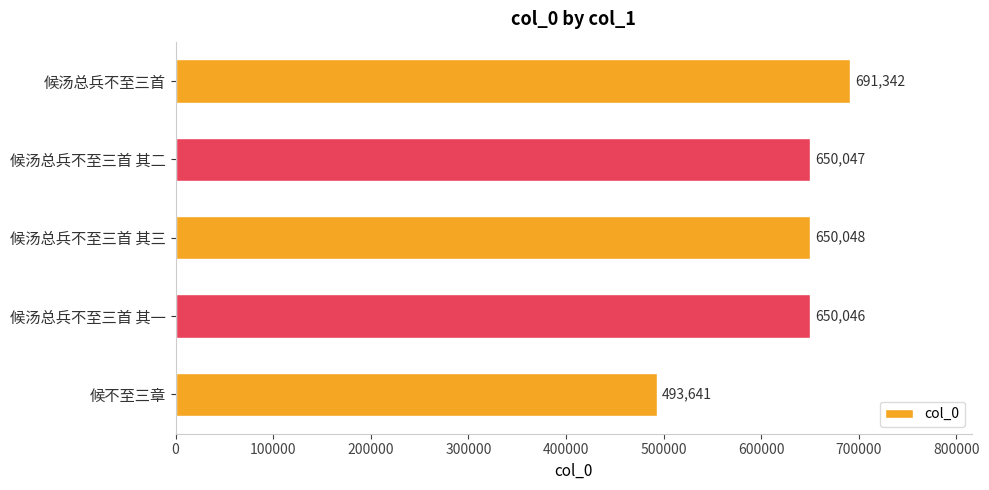

True or false: the data shows 493641 at 候不至三章.

True